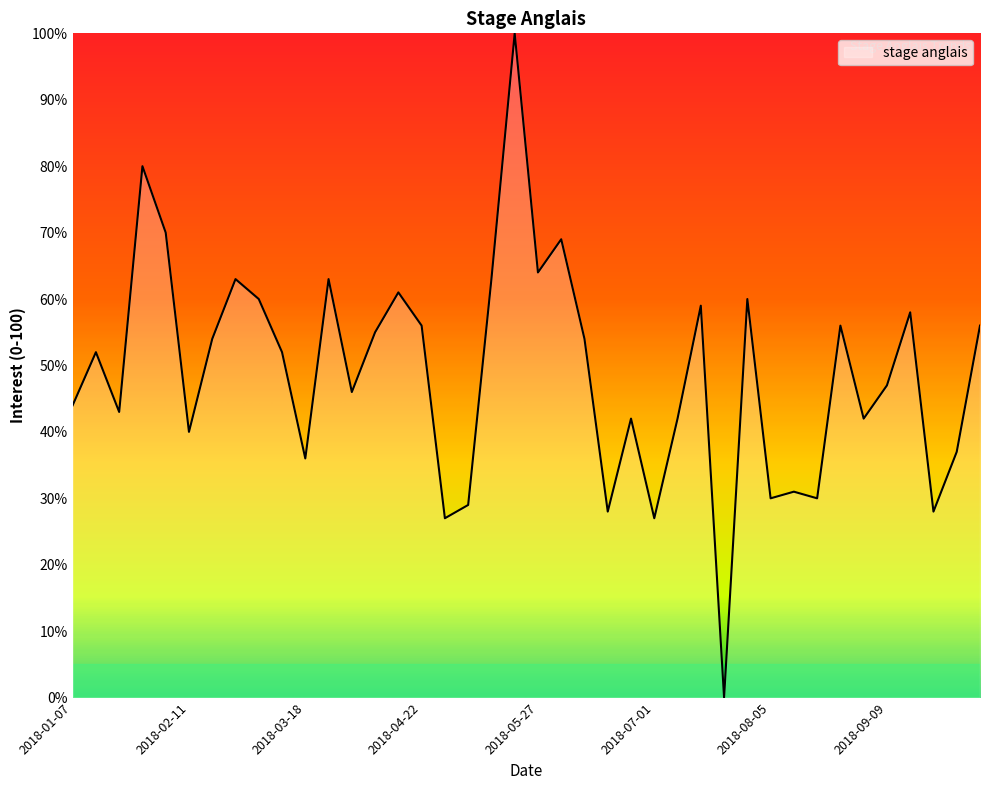

What is the difference between the maximum and minimum values?

100